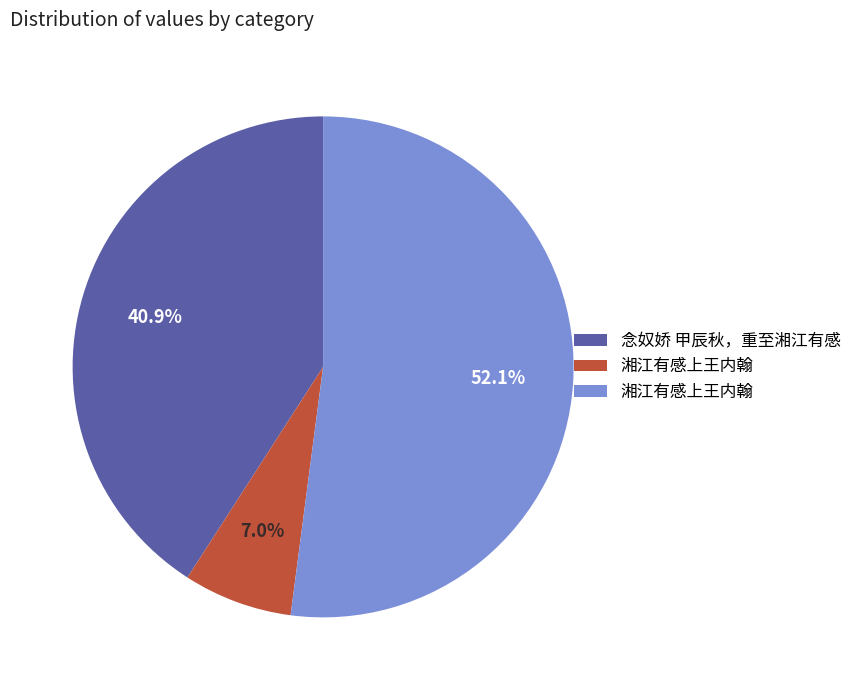

Is there a majority slice in this chart?

Yes